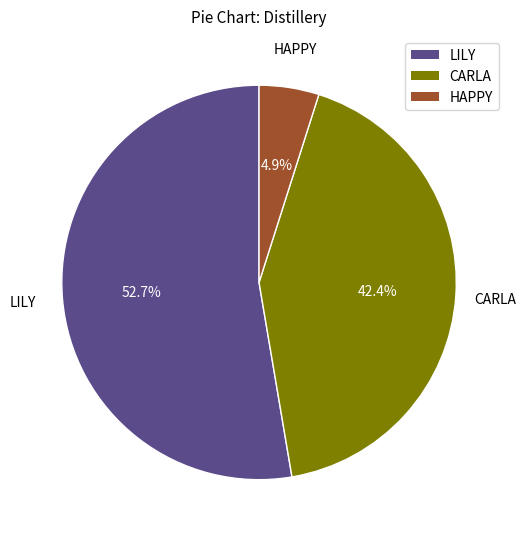

What percentage is the LILY slice, to the nearest percent?

53%